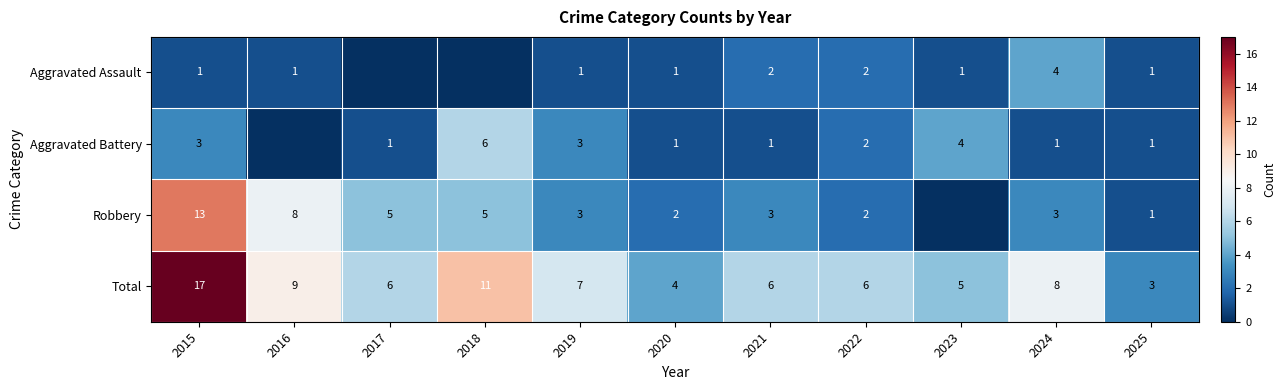

At which category is the sum across all series the highest?

2015